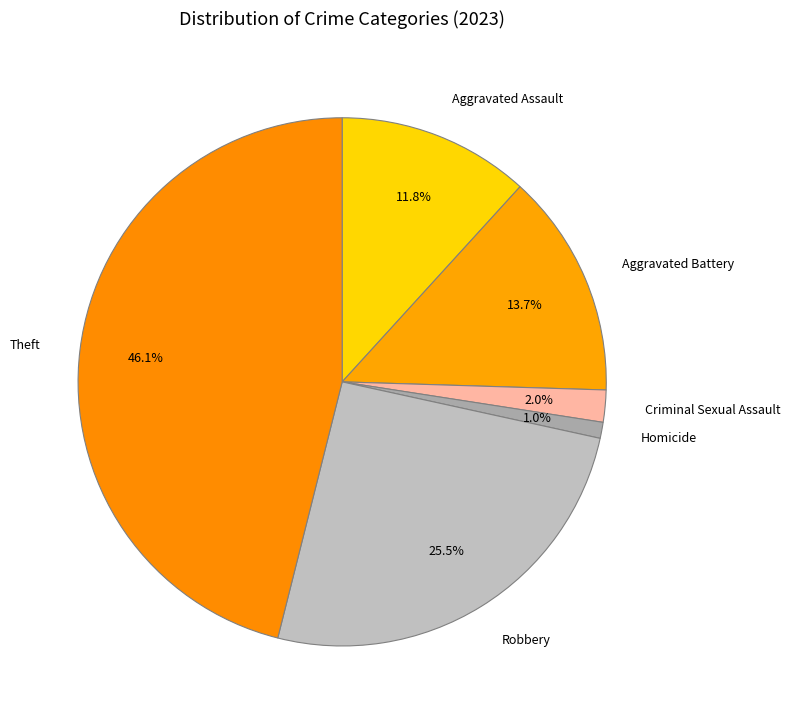

Does Aggravated Battery account for over 50% of the chart?

No